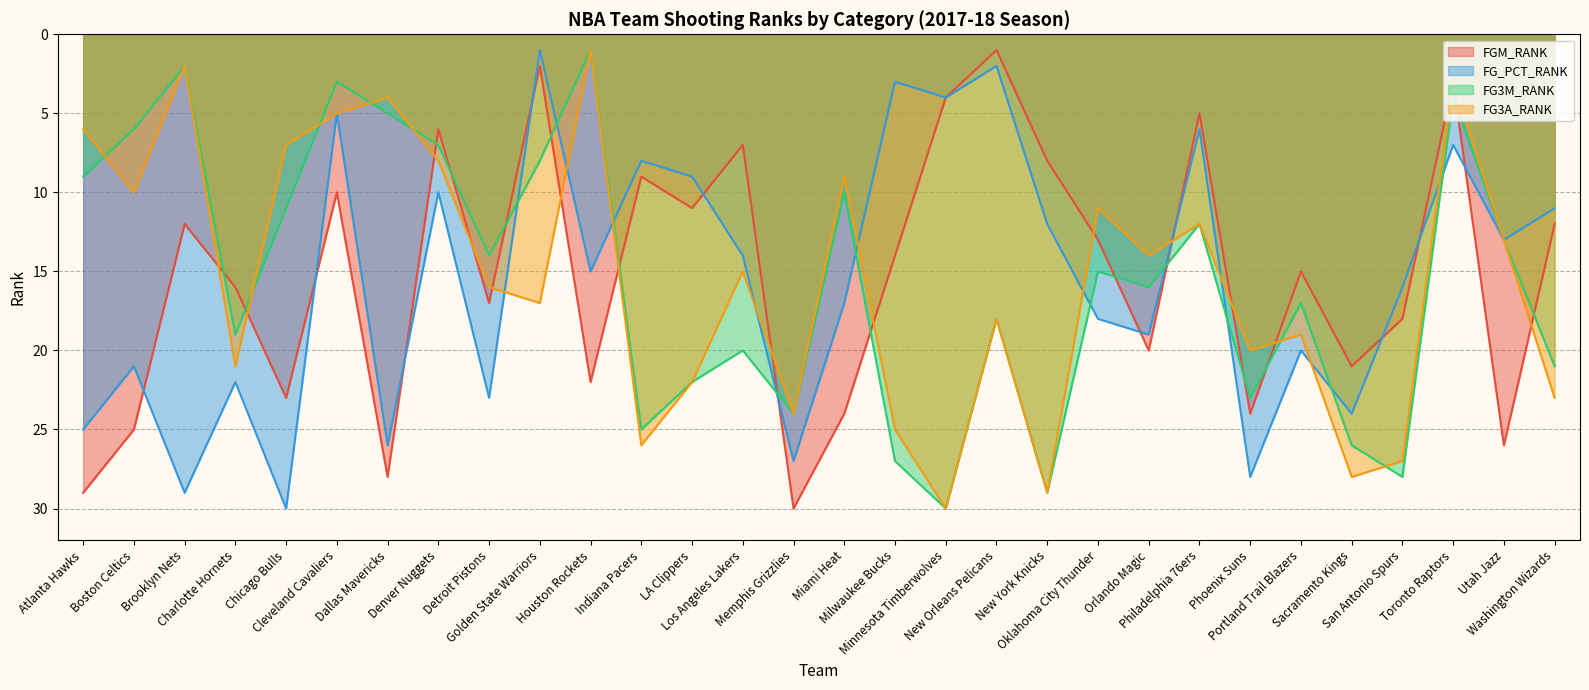

True or false: FG_PCT_RANK has a value of 30 at Portland Trail Blazers.

False